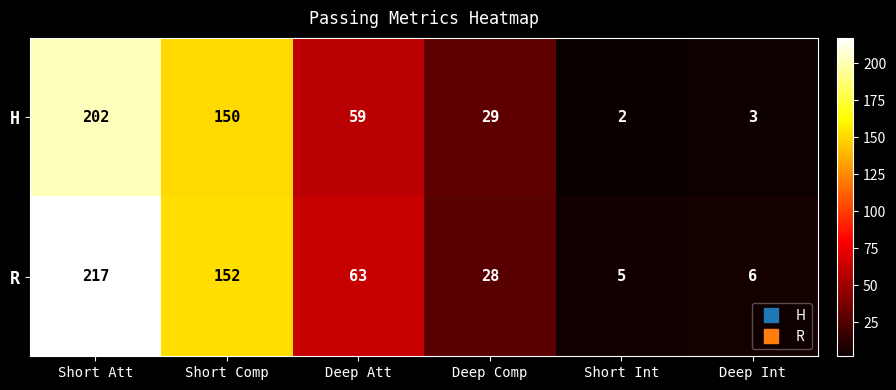

How many data points does each series have?

6